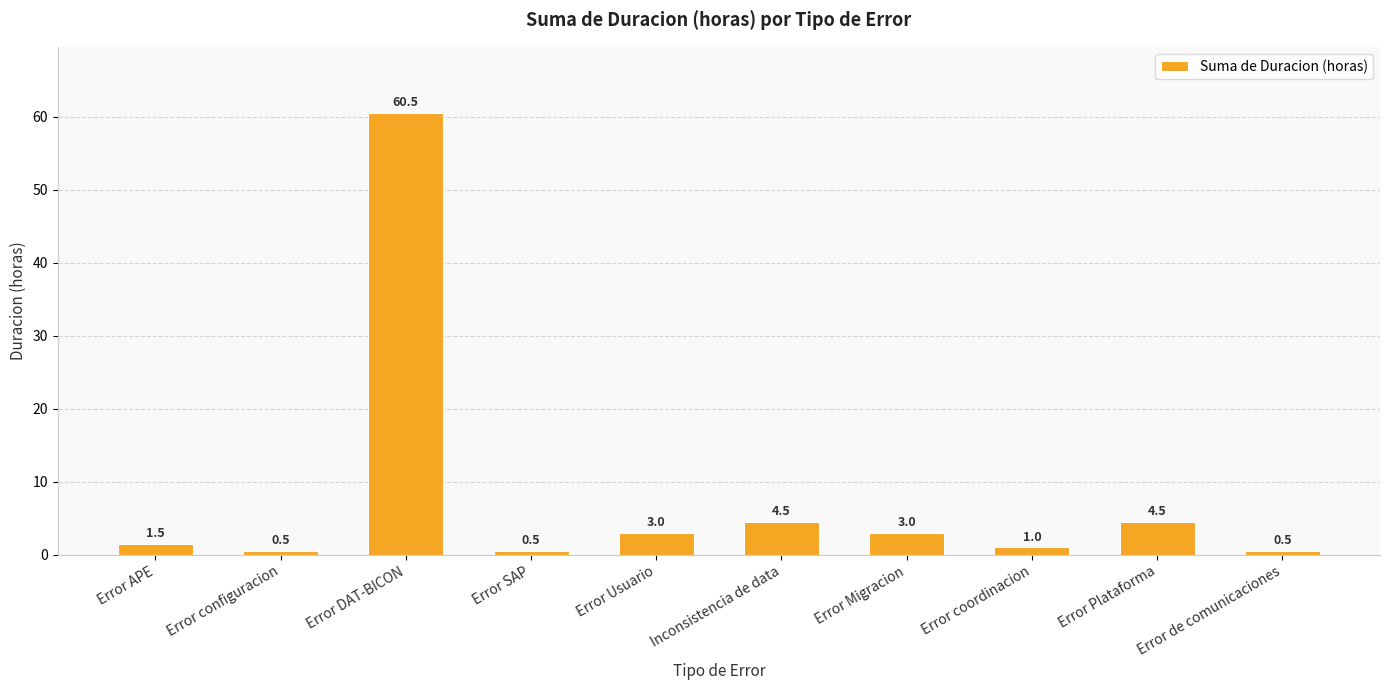

What is the label of the 4th bar from the left?

Error SAP